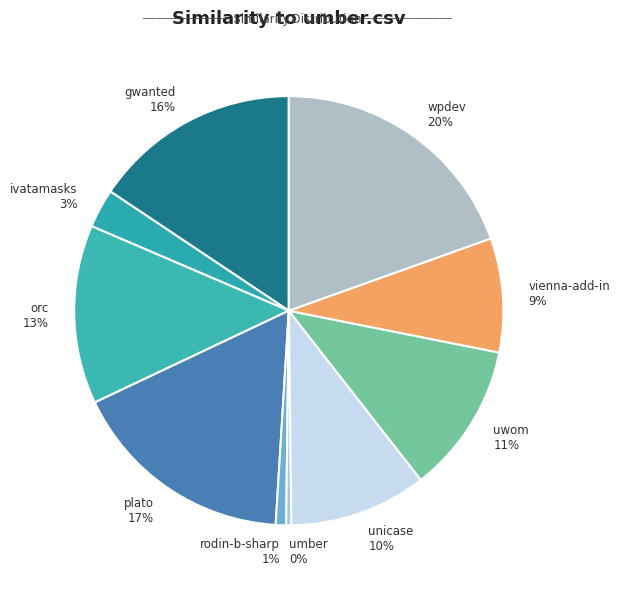

To the nearest percent, what is the average slice percentage?

10%